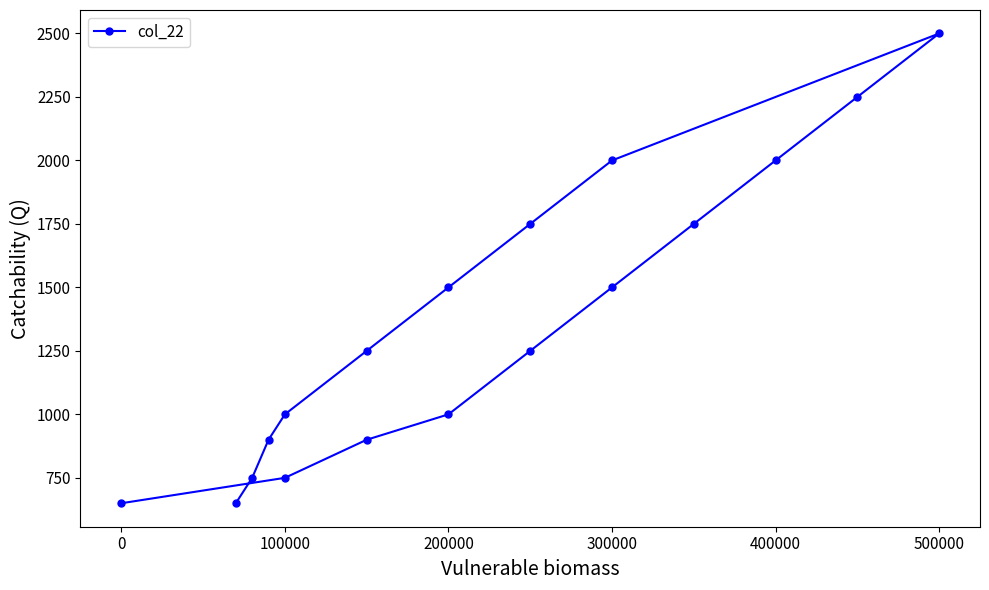

How many data points are above 1250?

8